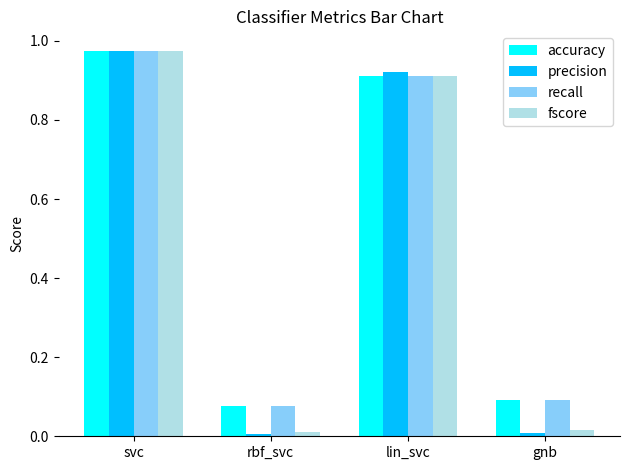

What is the sum of all fscore values?

1.9